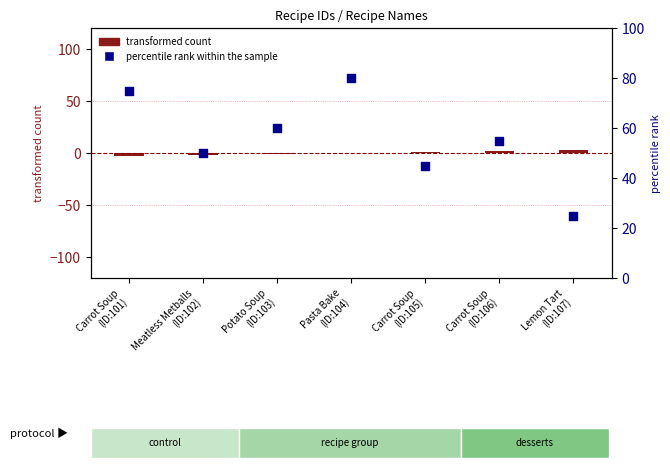

At how many categories does at least one series exceed 36?

6